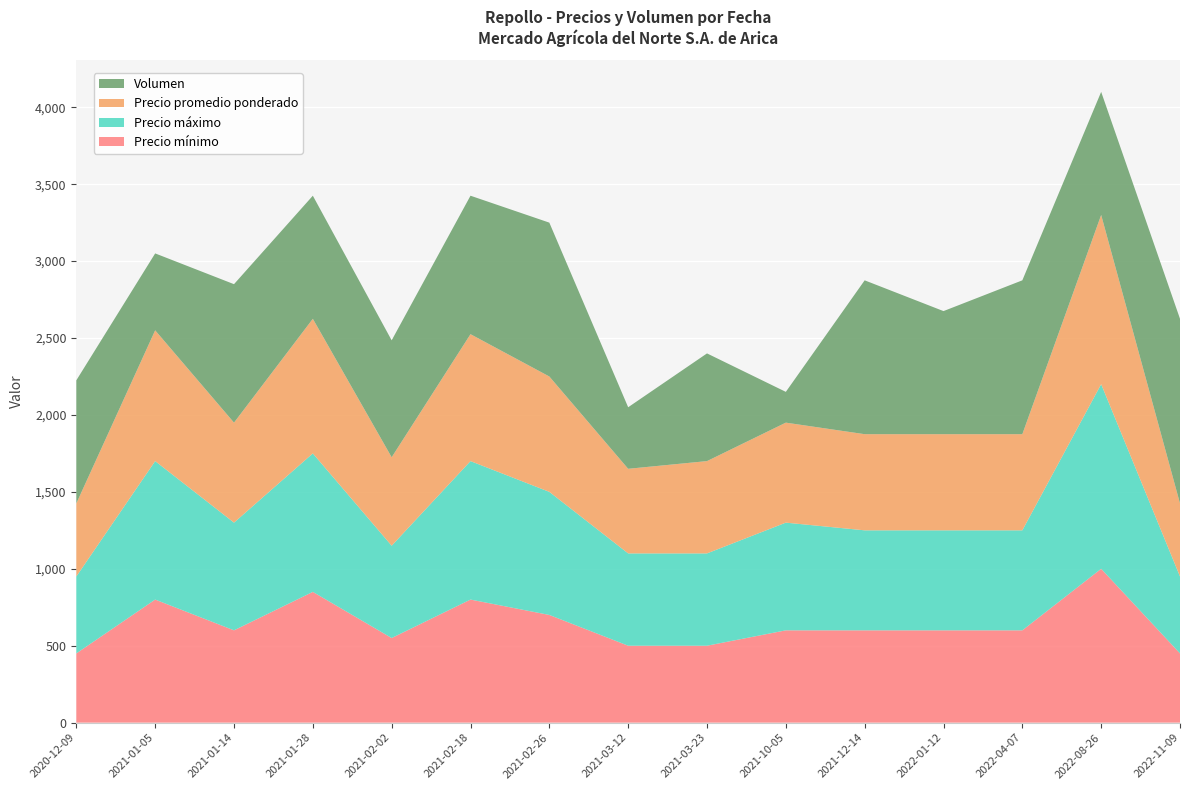

Reading left to right, transcribe all the data shown in this chart.

Precio mínimo: 2020-12-09=450	2021-01-05=800	2021-01-14=600	2021-01-28=850	2021-02-02=550	2021-02-18=800	2021-02-26=700	2021-03-12=500	2021-03-23=500	2021-10-05=600	2021-12-14=600	2022-01-12=600	2022-04-07=600	2022-08-26=1000	2022-11-09=450
Precio máximo: 2020-12-09=500	2021-01-05=900	2021-01-14=700	2021-01-28=900	2021-02-02=600	2021-02-18=900	2021-02-26=800	2021-03-12=600	2021-03-23=600	2021-10-05=700	2021-12-14=650	2022-01-12=650	2022-04-07=650	2022-08-26=1200	2022-11-09=500
Precio promedio ponderado: 2020-12-09=475	2021-01-05=850	2021-01-14=650	2021-01-28=875	2021-02-02=575	2021-02-18=825	2021-02-26=750	2021-03-12=550	2021-03-23=600	2021-10-05=650	2021-12-14=625	2022-01-12=625	2022-04-07=625	2022-08-26=1100	2022-11-09=475
Volumen: 2020-12-09=800	2021-01-05=500	2021-01-14=900	2021-01-28=800	2021-02-02=760	2021-02-18=900	2021-02-26=1000	2021-03-12=400	2021-03-23=700	2021-10-05=200	2021-12-14=1000	2022-01-12=800	2022-04-07=1000	2022-08-26=800	2022-11-09=1200